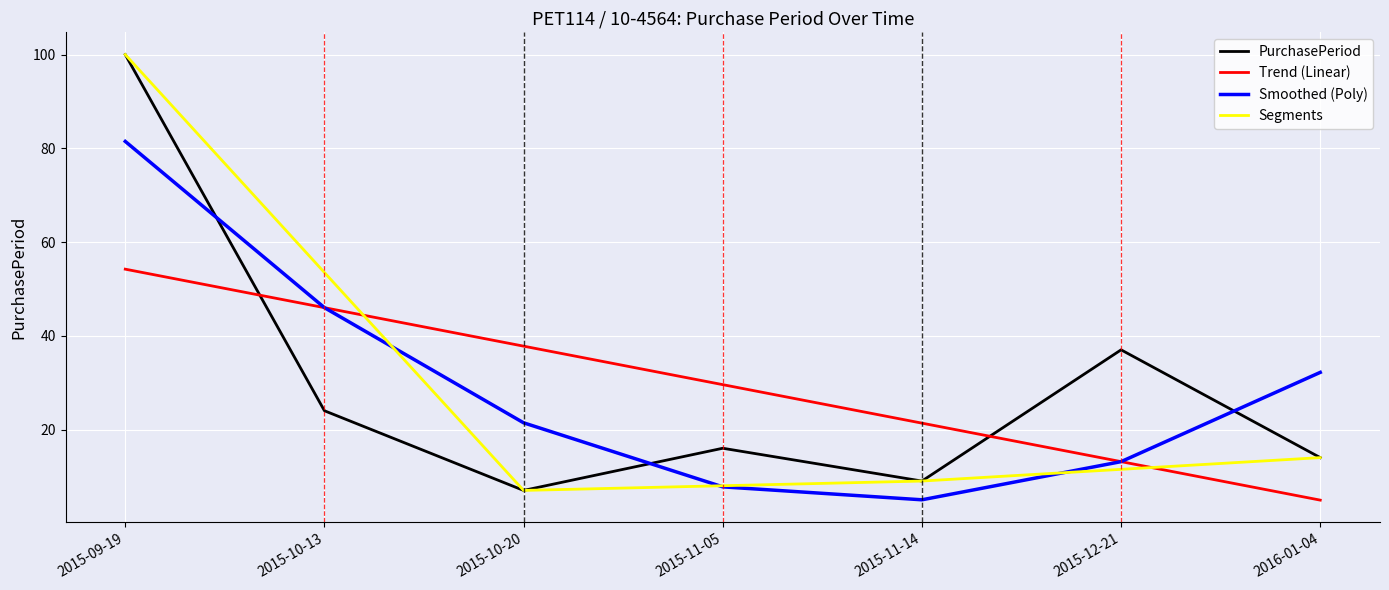

Is this an area chart (filled region under the line)?

No